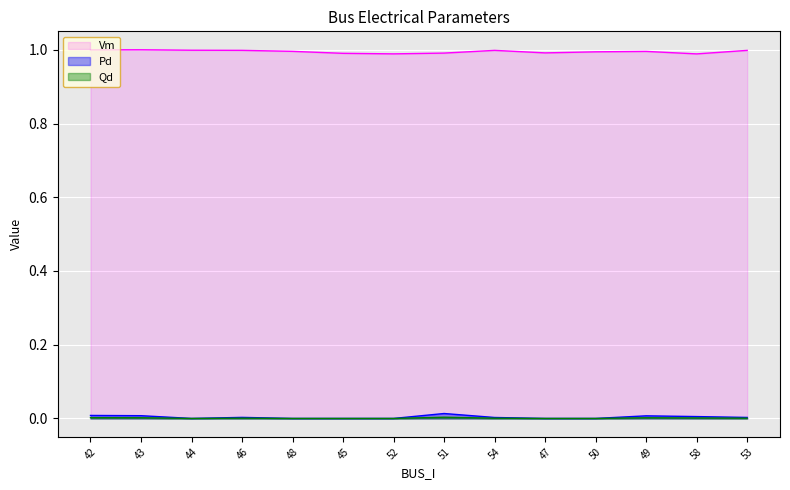

True or false: Pd and Qd intersect in this chart.

False